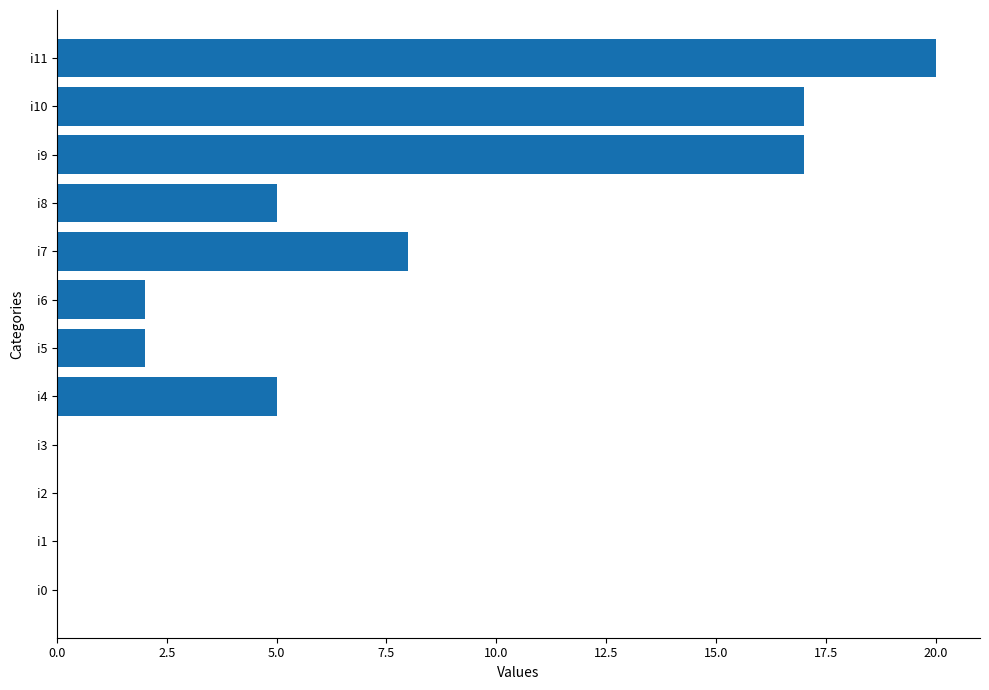

The value at i6 is 3. True or false?

False